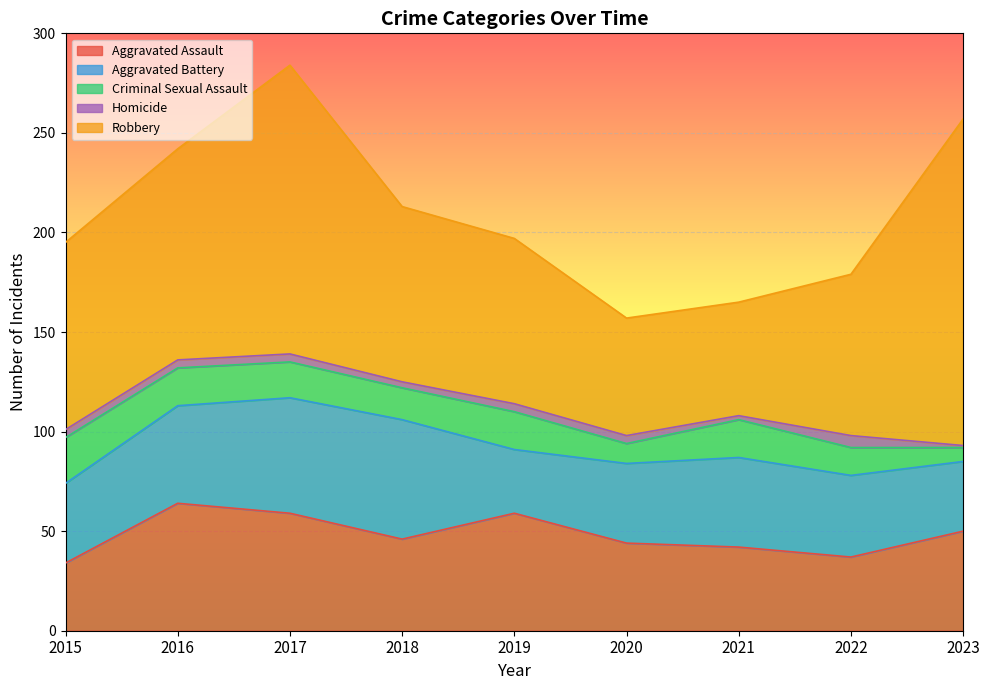

Which series has the largest total across all categories?

Robbery